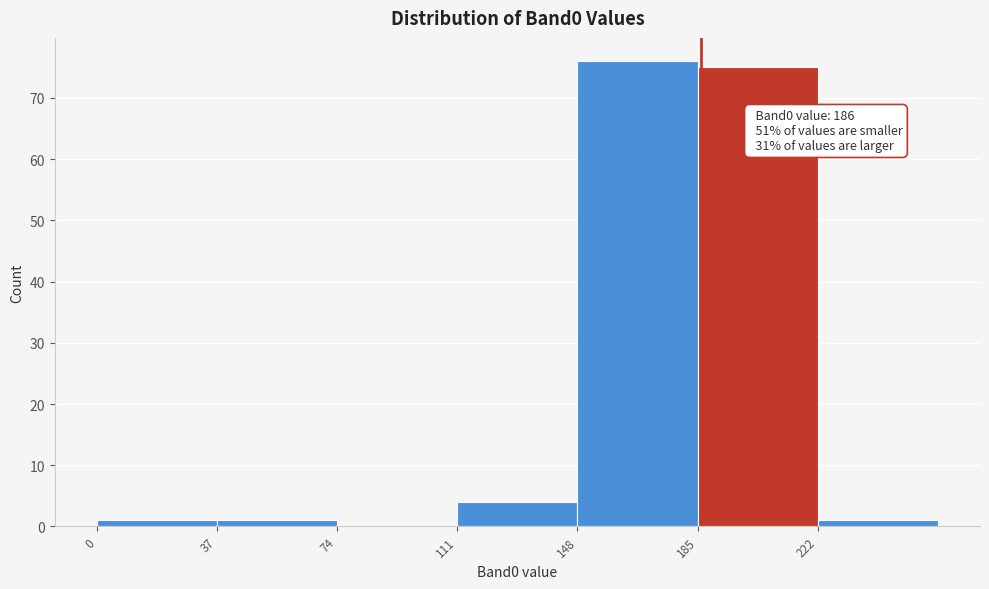

Which range on the x-axis has the tallest bar?

148 to 185